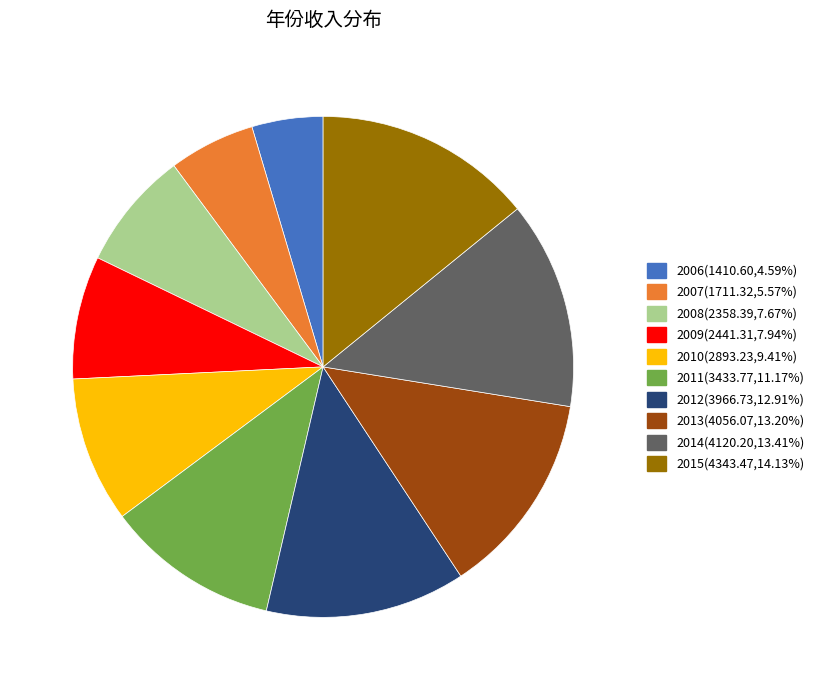

What is the ratio of the value at 2008(2358.39,7.67%) to the value at 2014(4120.20,13.41%)?

0.6